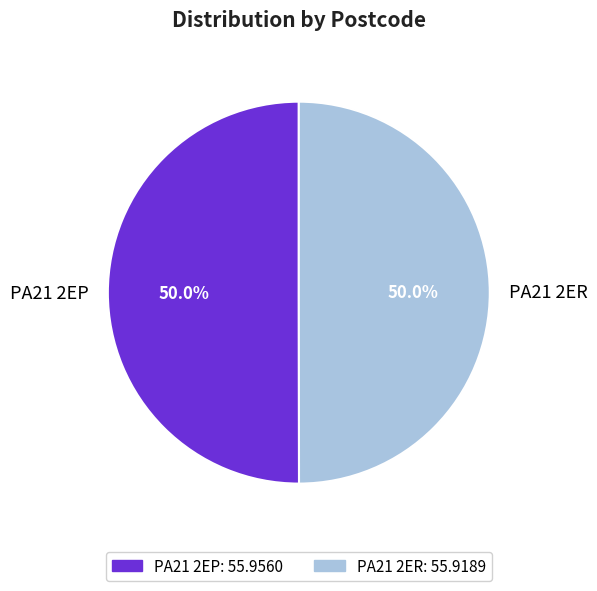

What is the ratio of the value at PA21 2ER to the value at PA21 2EP?

1.0